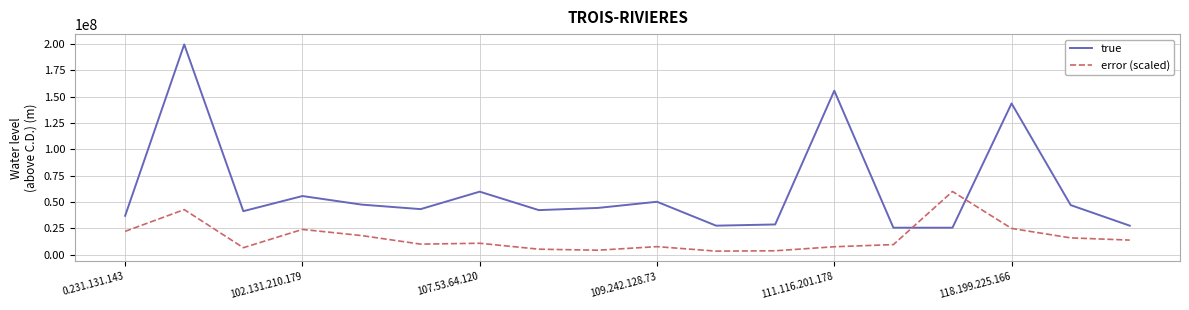

At how many categories does at least one series exceed 194571362?

1